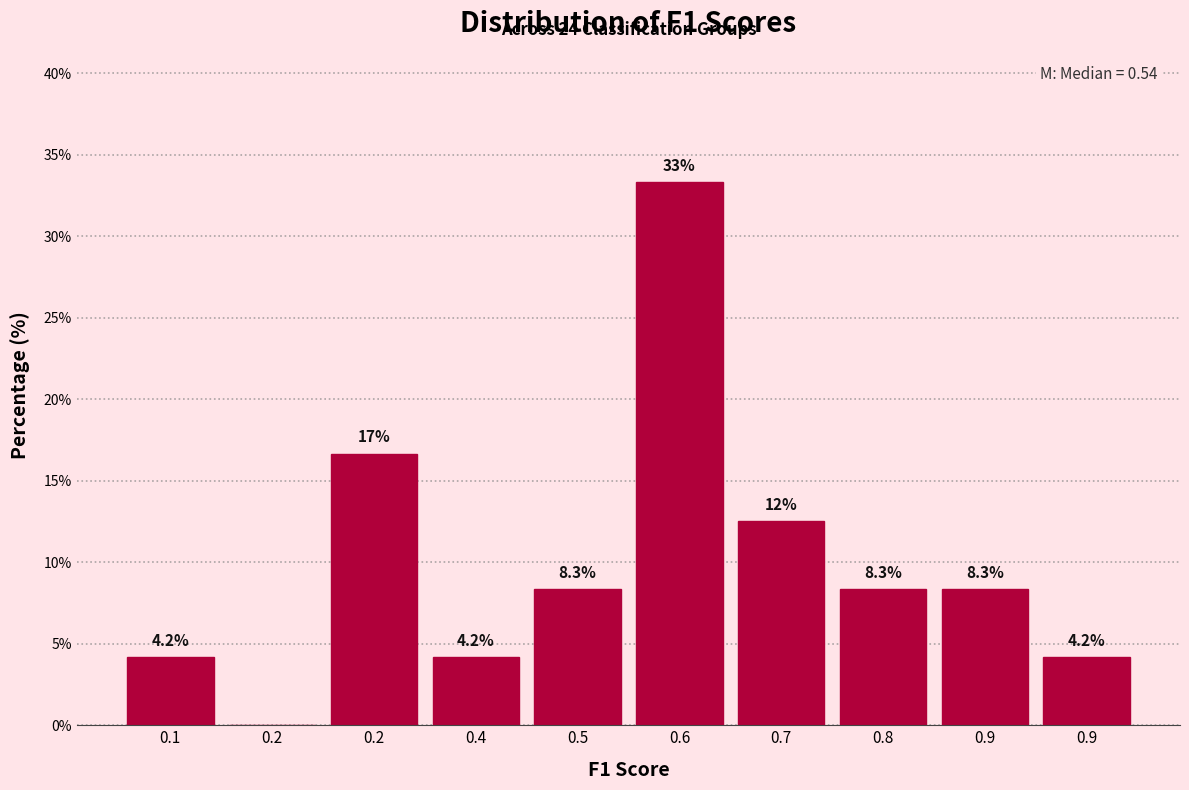

How many positive values are there?

9